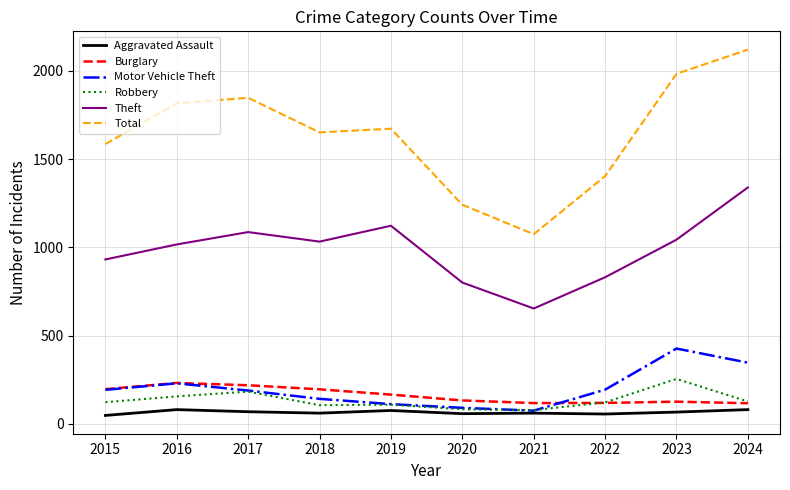

Which series changed the most between 2016 and 2022?

Total